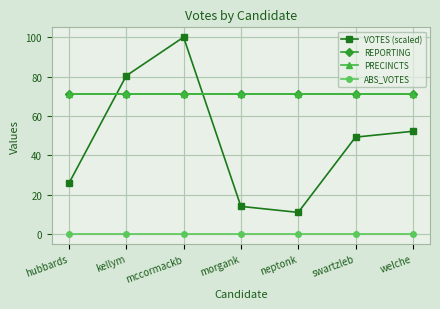

What is the total value across all series at hubbards?

167.8